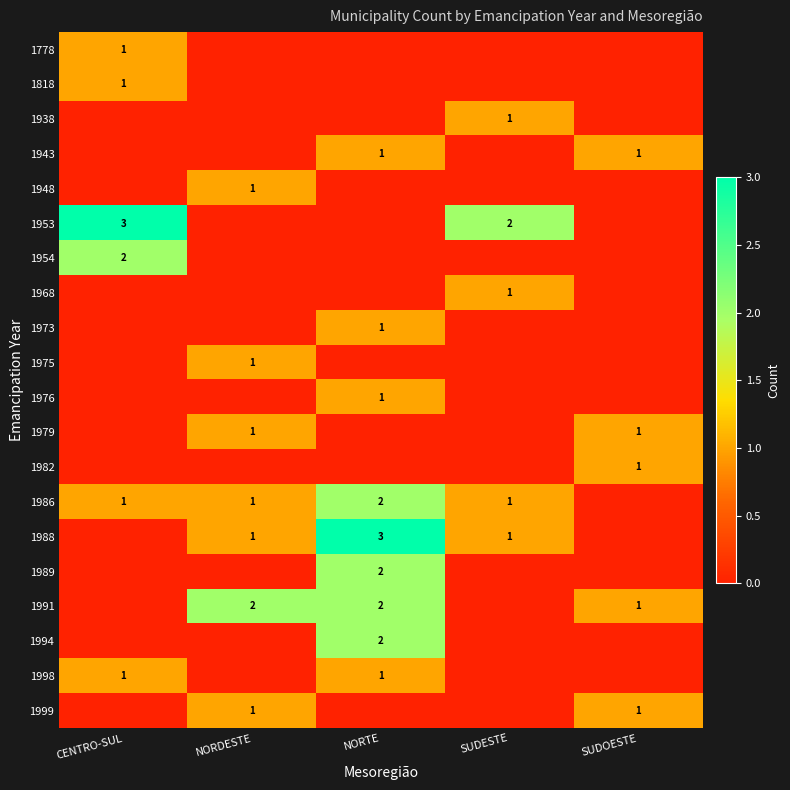

The 1989 series shows 1 at NORTE. True or false?

False